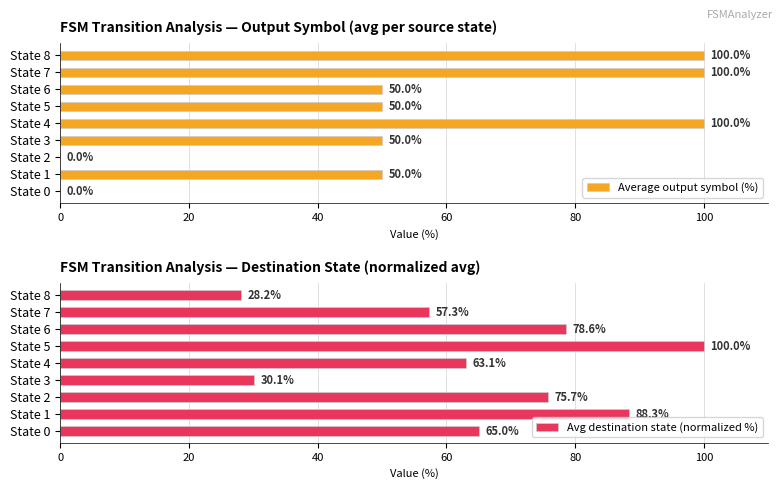

How many bars are there in total?

18